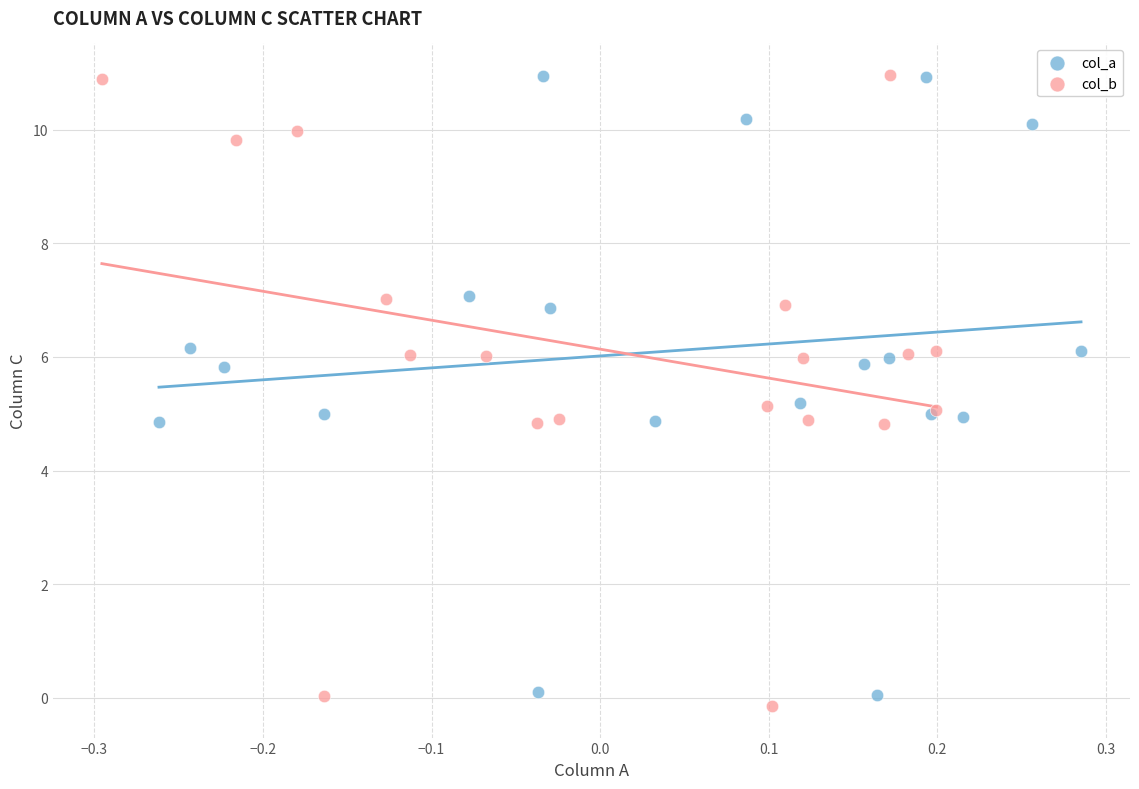

Which series has the widest spread of Y values?

col_b